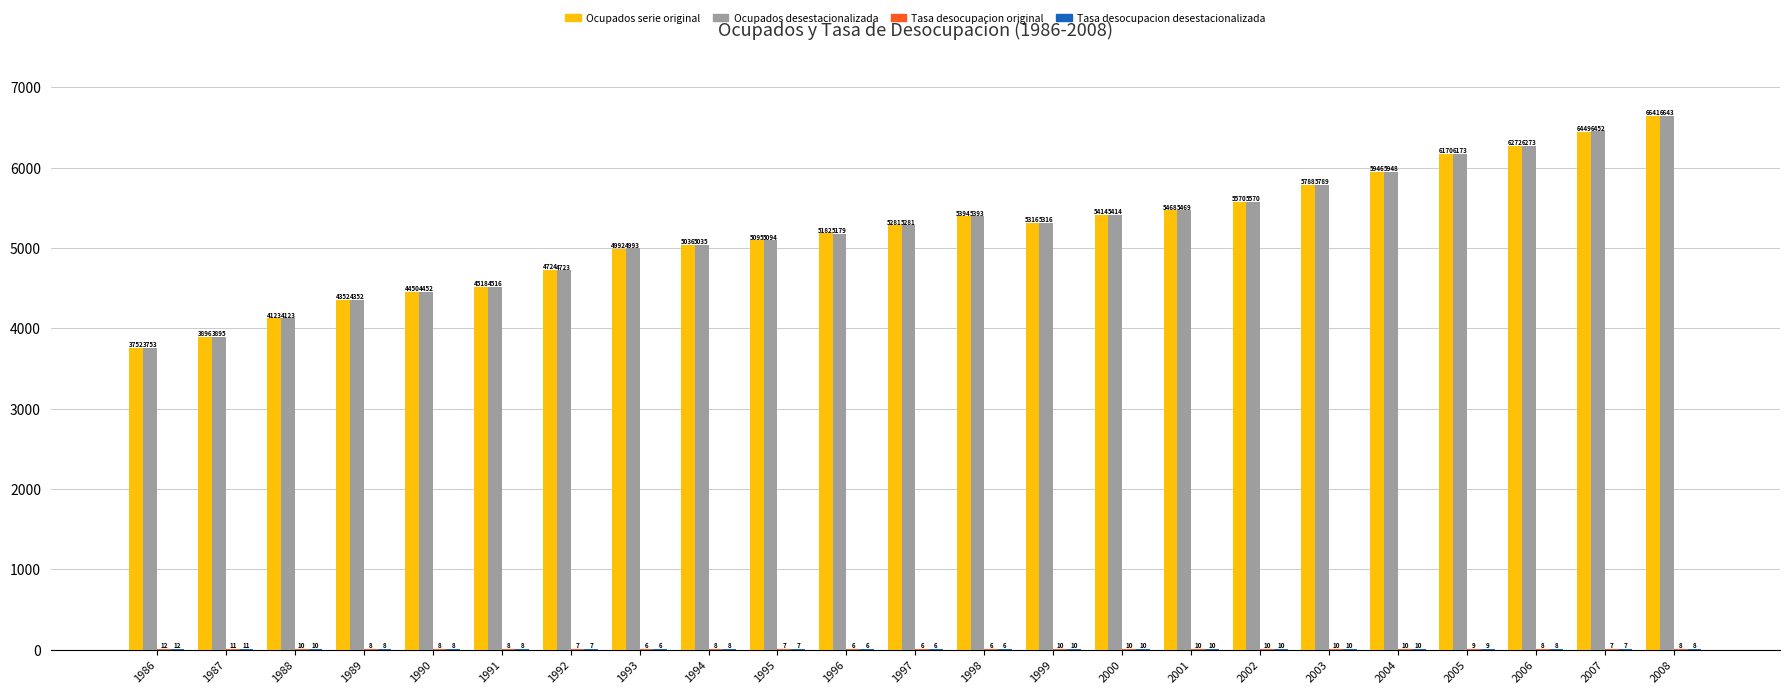

The Ocupados desestacionalizada series shows 5179.2 at 1996. True or false?

True